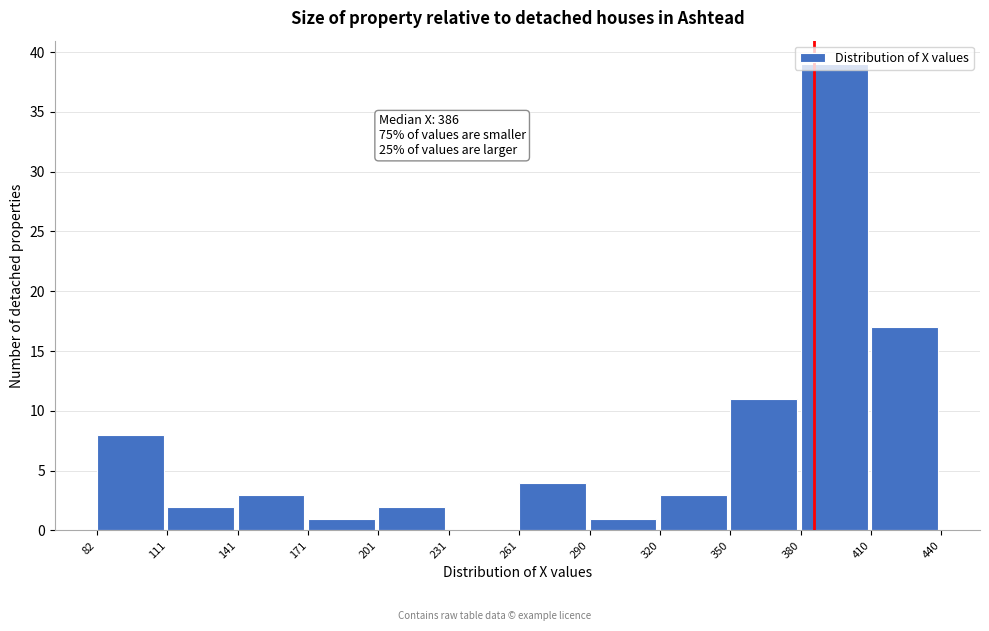

Over which range of the x-axis is the bar tallest?

380 to 410